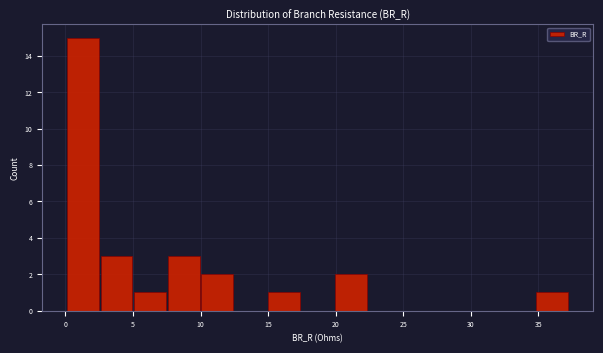

Reading left to right, list every bar in this chart as the range it spans on the x-axis followed by its height. Neither the bar edges nor the heights are printed on the chart, so give them approximately, as read against the axes.

0.0 to 2.5: 15
2.5 to 5.0: 3
5.0 to 7.5: 1
7.5 to 10.0: 3
10.0 to 12.5: 2
12.5 to 15.0: 0
15.0 to 17.5: 1
17.5 to 20.0: 0
20.0 to 22.5: 2
22.5 to 25.0: 0
25.0 to 27.5: 0
27.5 to 30.0: 0
30.0 to 32.5: 0
32.5 to 35.0: 0
35.0 to 37.5: 1